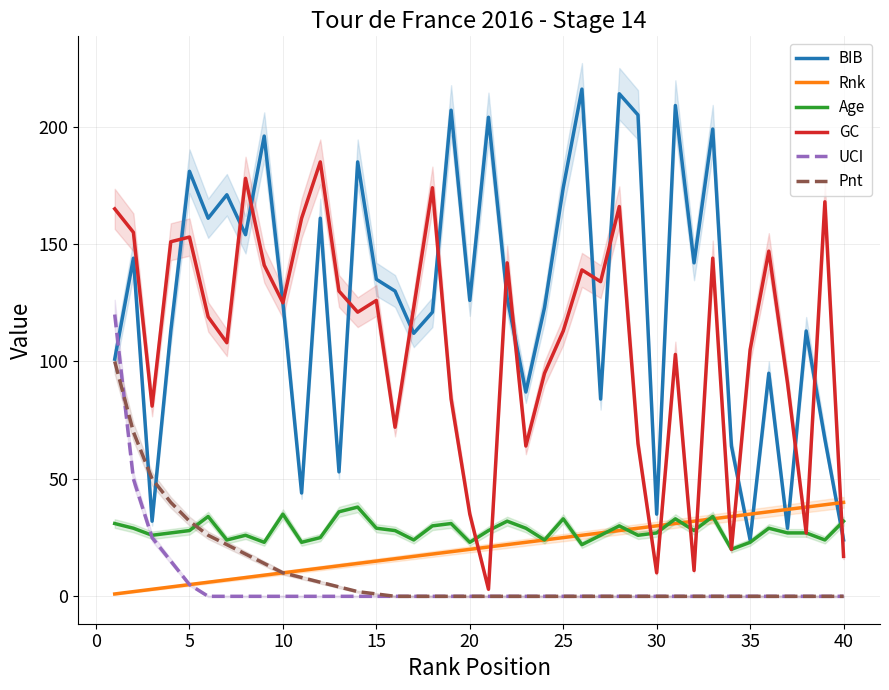

Which series has the widest spread of values?

BIB